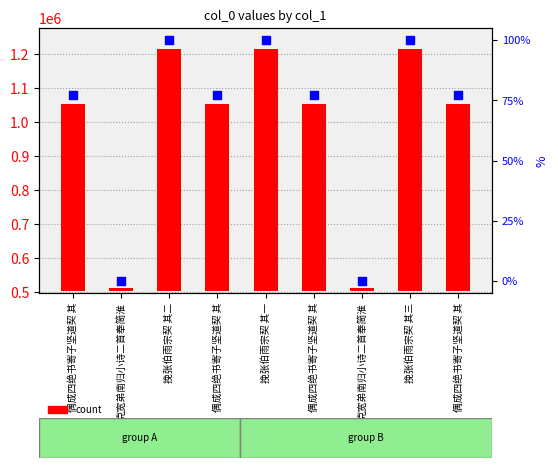

Is the value of count at 挽张伯雨宗契 其一 greater than the value of percentile rank within the sample at 克宽弟南归小诗二首奉简淮?

Yes